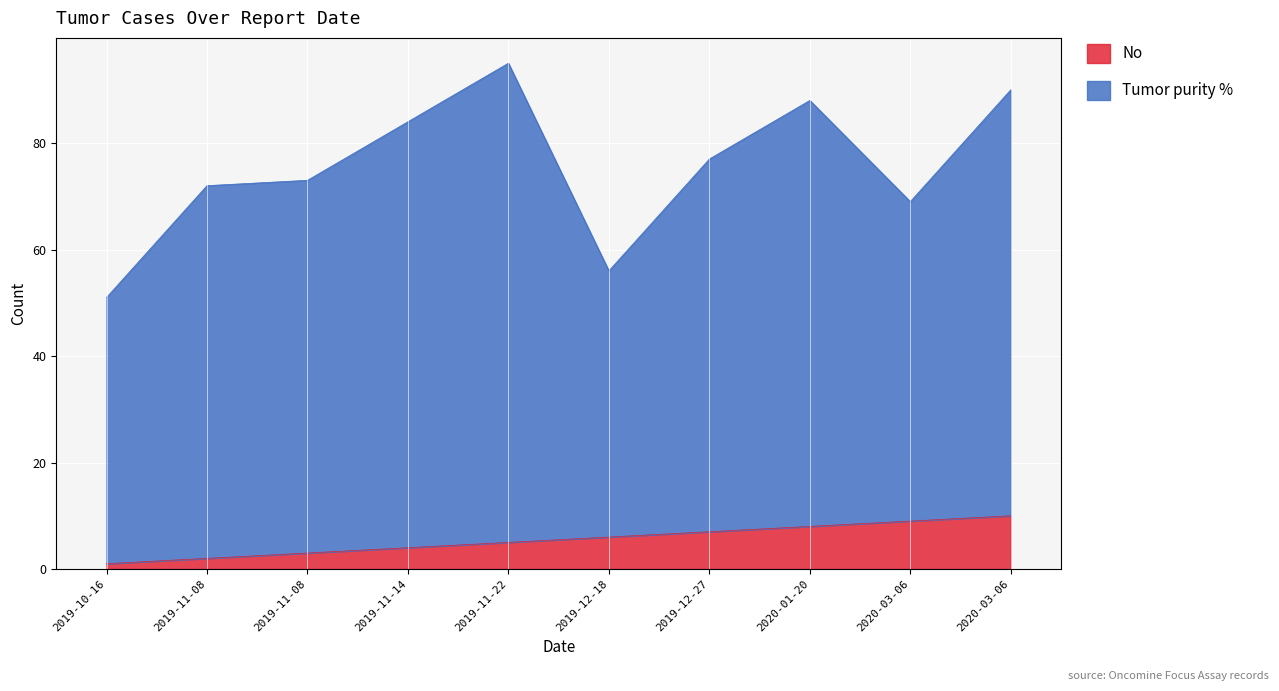

What is the change in value from 2019-11-22 to 2019-12-18?

+1